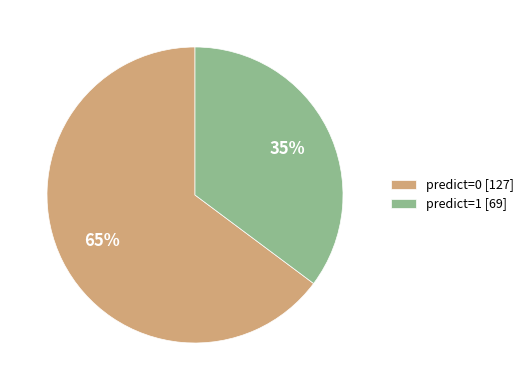

To the nearest percent, what percentage of the pie is predict=0 [127]?

65%